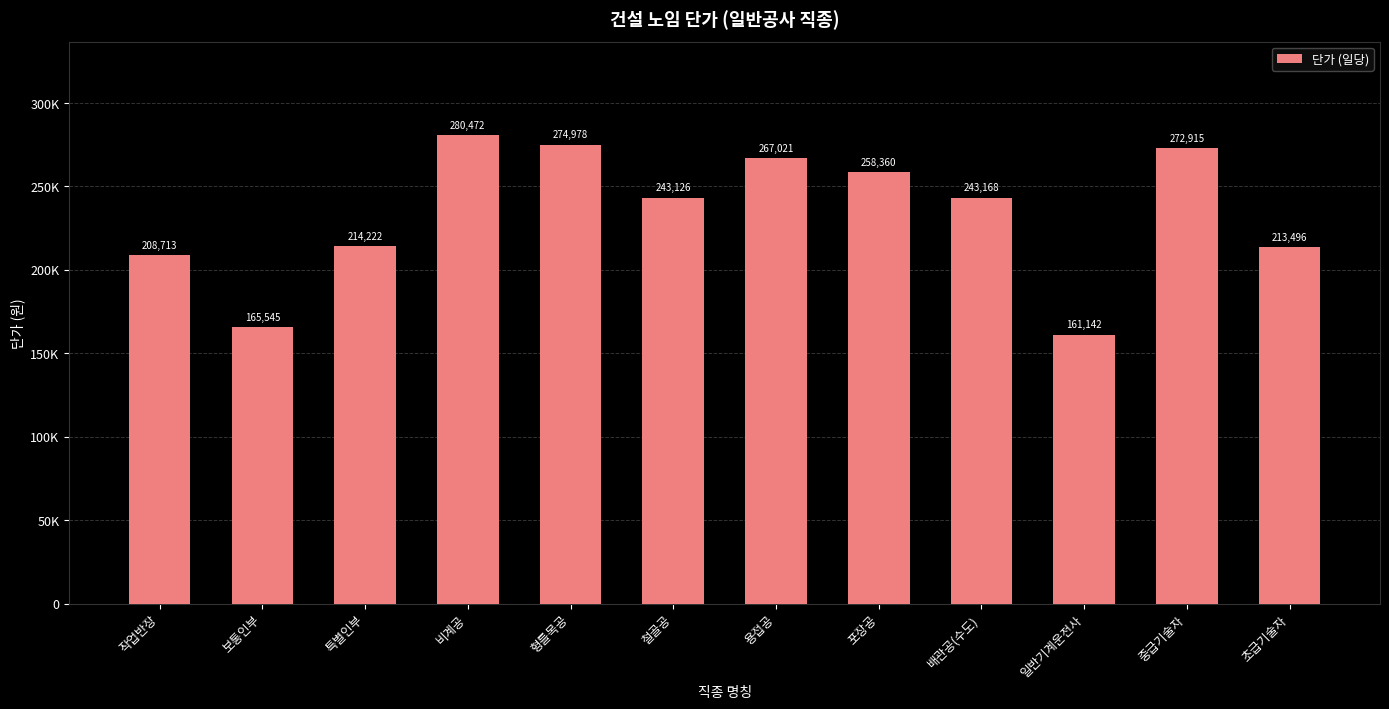

The chart shows a value of 468114 at 용접공. True or false?

False